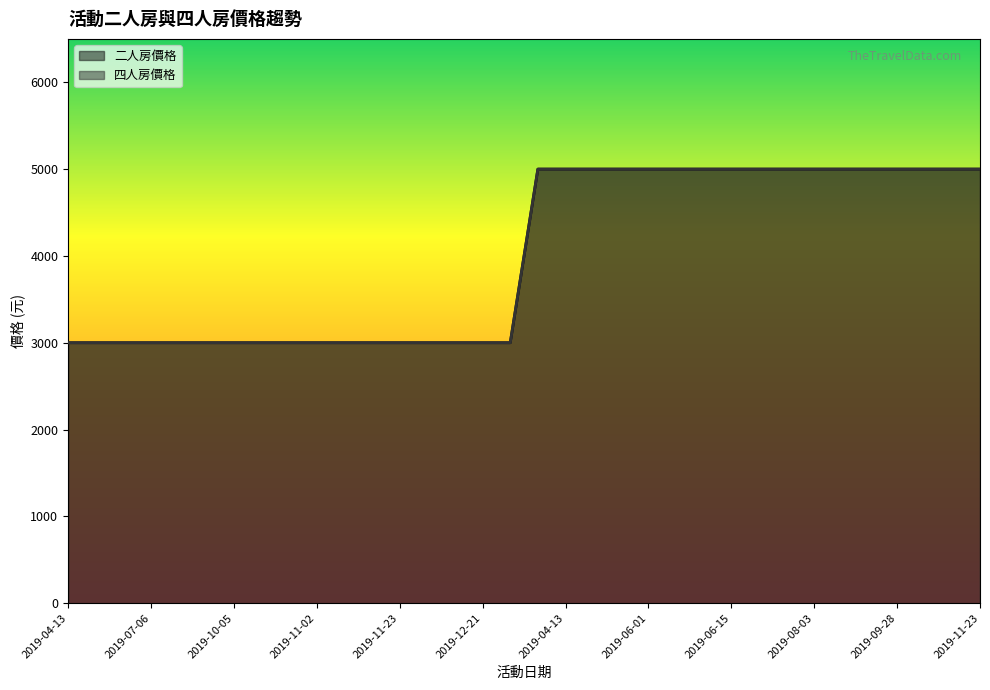

What is the sum of the 四人房價格 values at 2019-12-07 and 2019-11-23?

6000